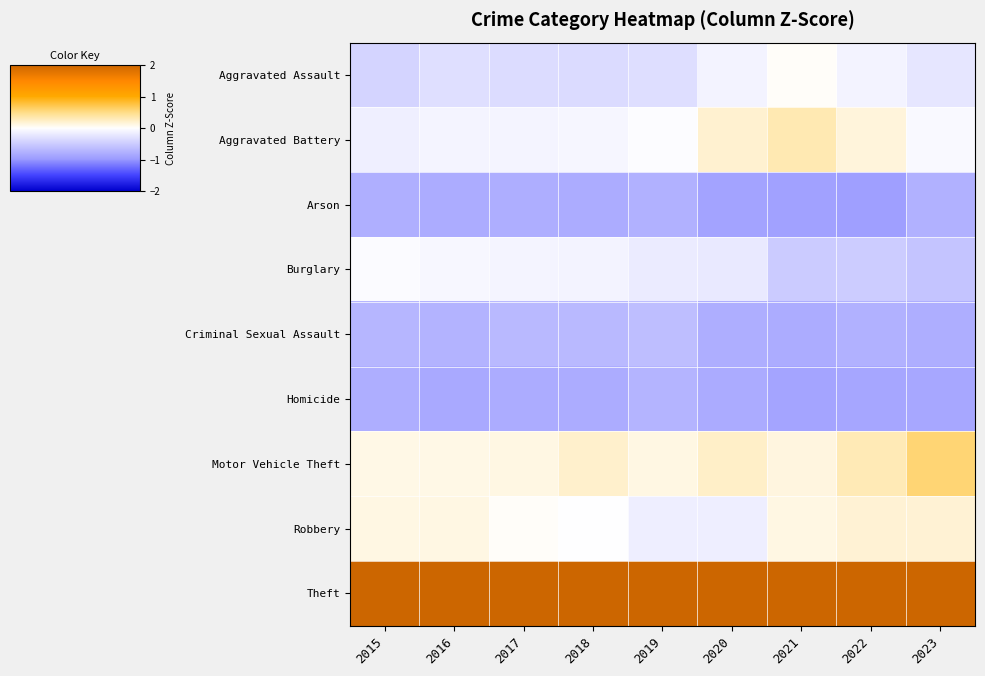

Which series has the largest total across all categories?

Theft